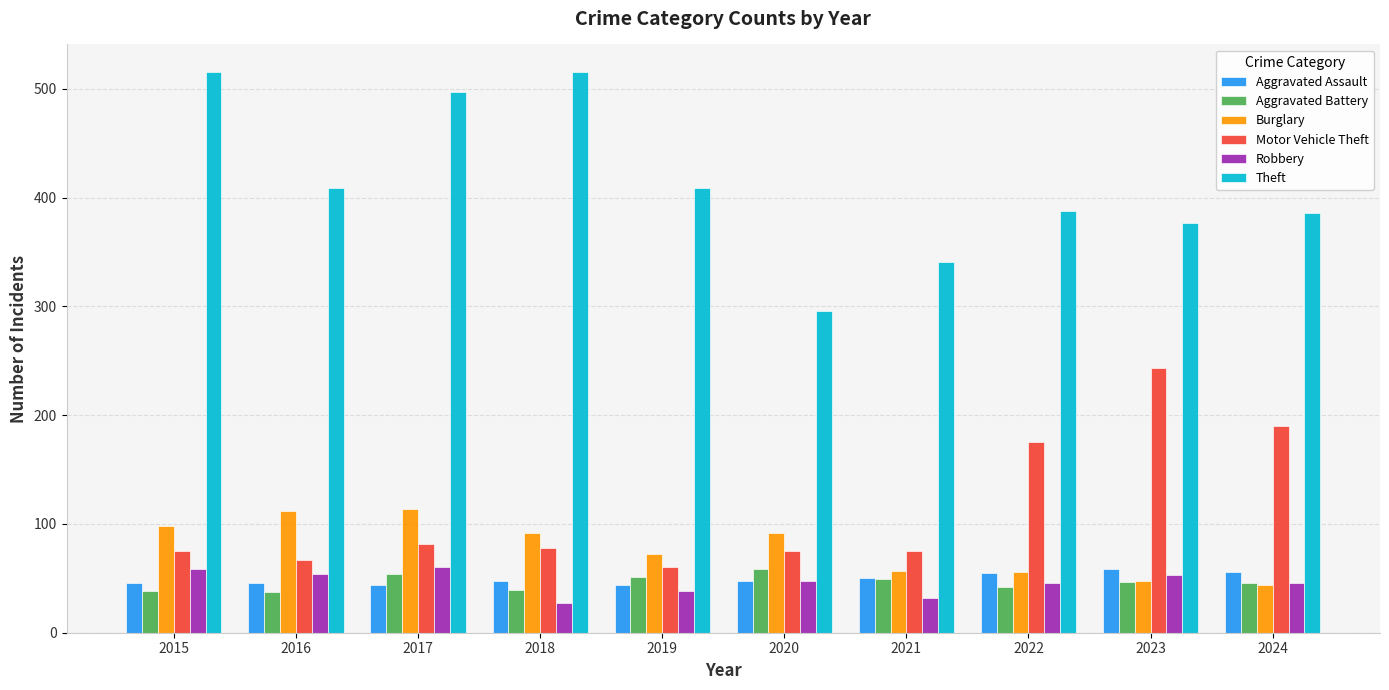

What are all the series names shown in the legend?

Aggravated Assault, Aggravated Battery, Burglary, Motor Vehicle Theft, Robbery, Theft